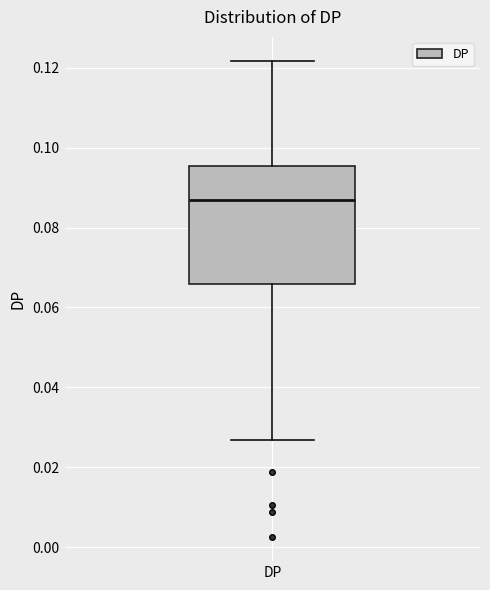

Transcribe this box plot: give where the median line is, the range the box spans, and where the two whiskers end, as read against the y-axis. The values are not printed on the chart, so give them approximately, as read against the axis.

median 0.086, box 0.066 to 0.096, whiskers 0.026 to 0.122